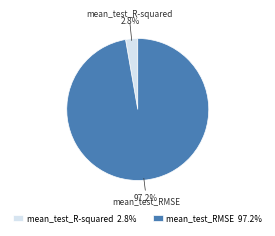

True or false: mean_test_R-squared accounts for 3% of the total.

True